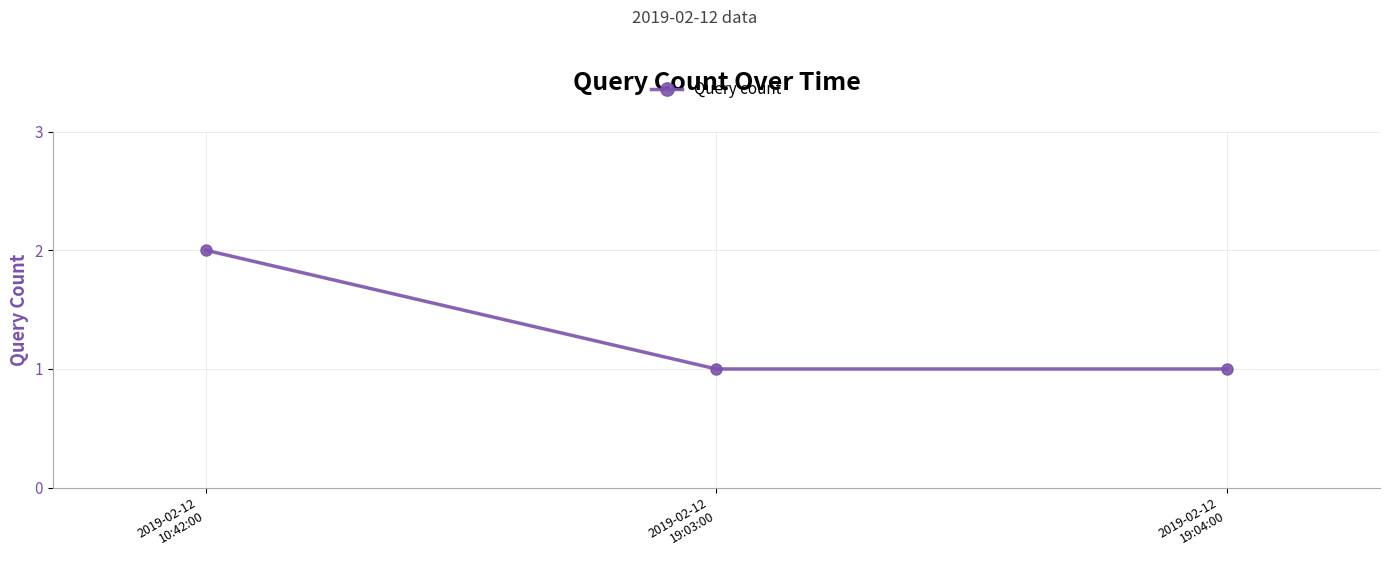

What is the sum of all values?

4